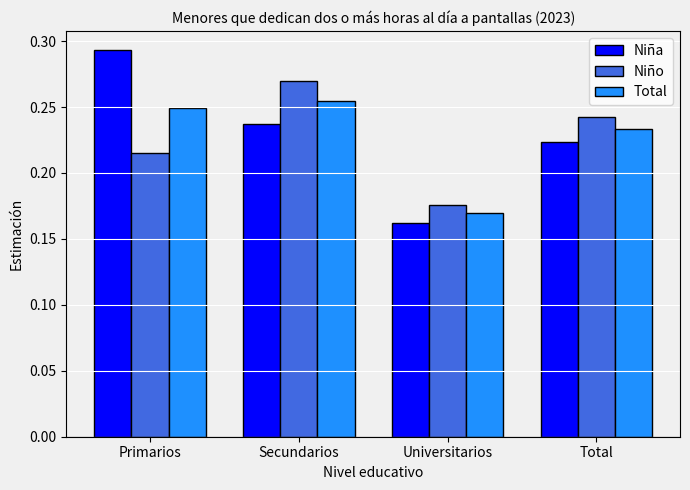

True or false: Total has a value of 0.3 at Universitarios.

False